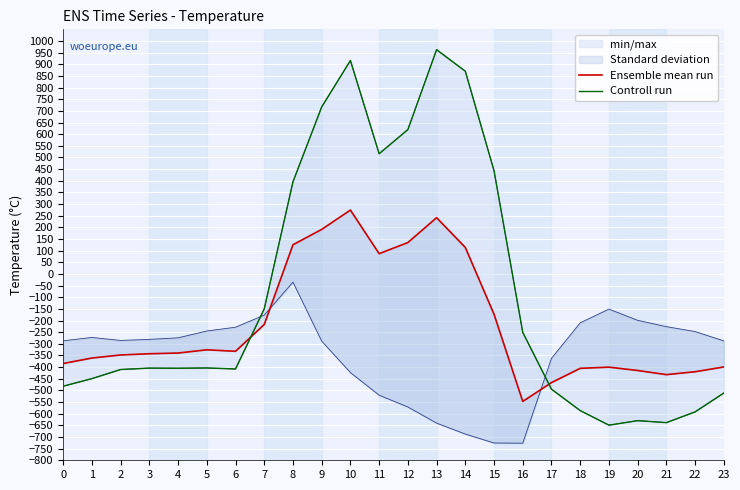

What is the greatest value displayed?

962.7